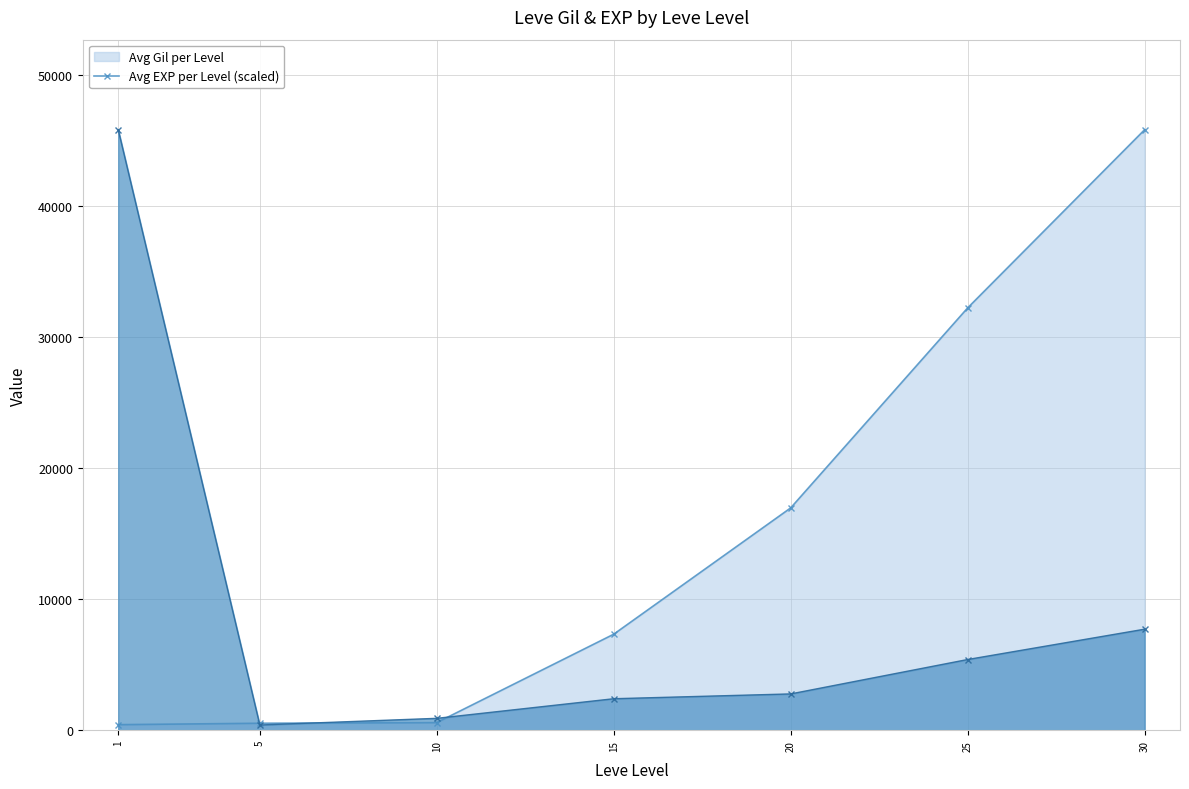

The value of Avg Gil per Level at 5 is 259. True or false?

False